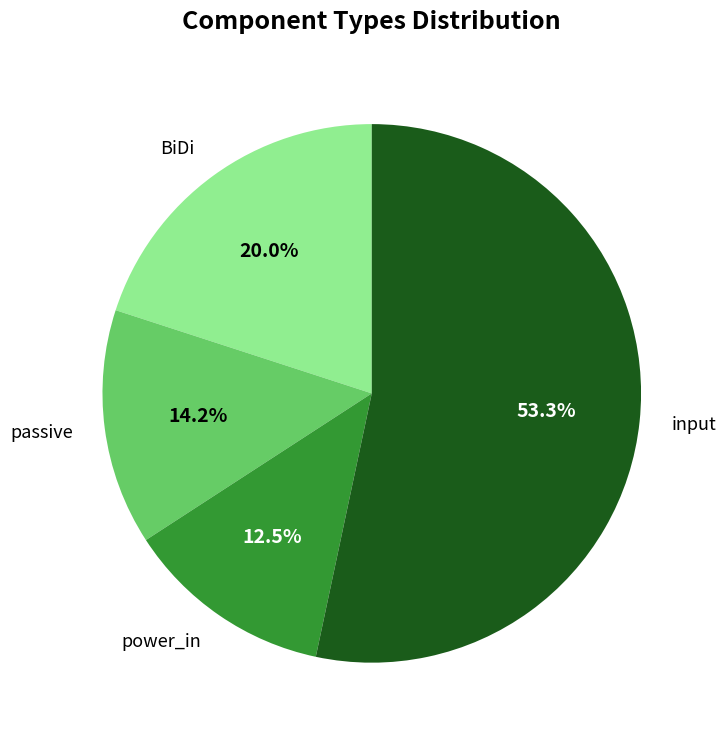

How many slices are in this pie chart?

4